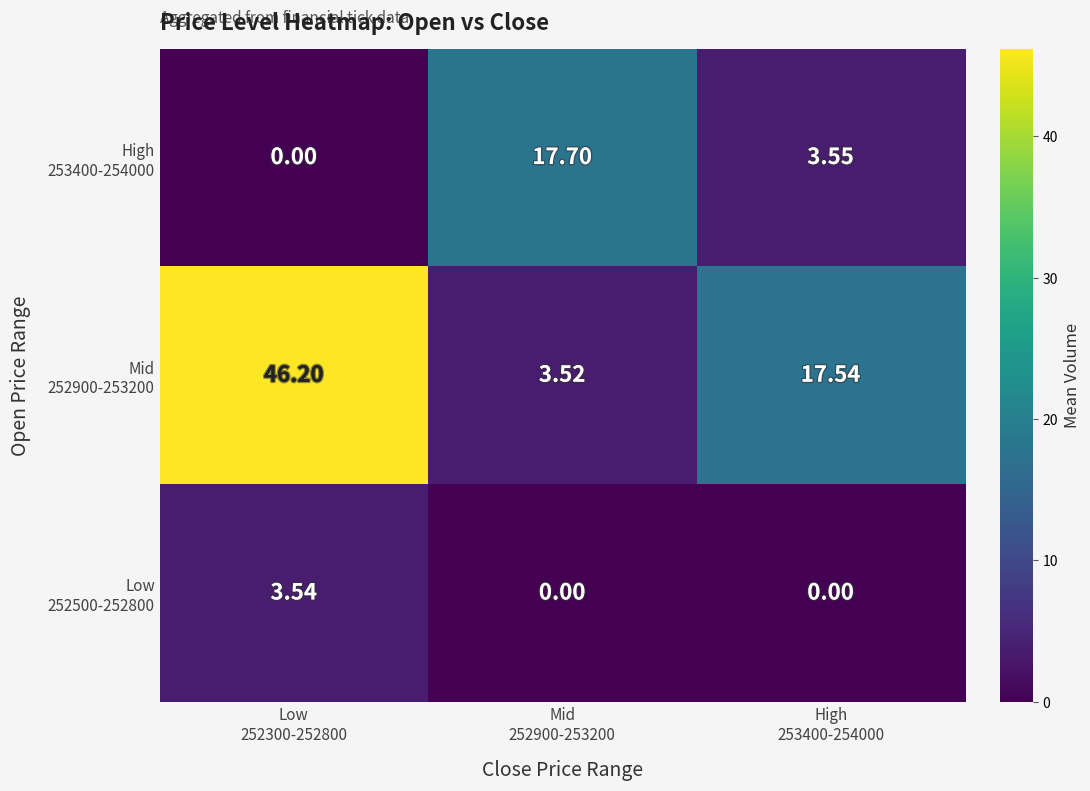

Which has a higher value, Mid
252900-253200 or High
253400-254000?

Mid
252900-253200